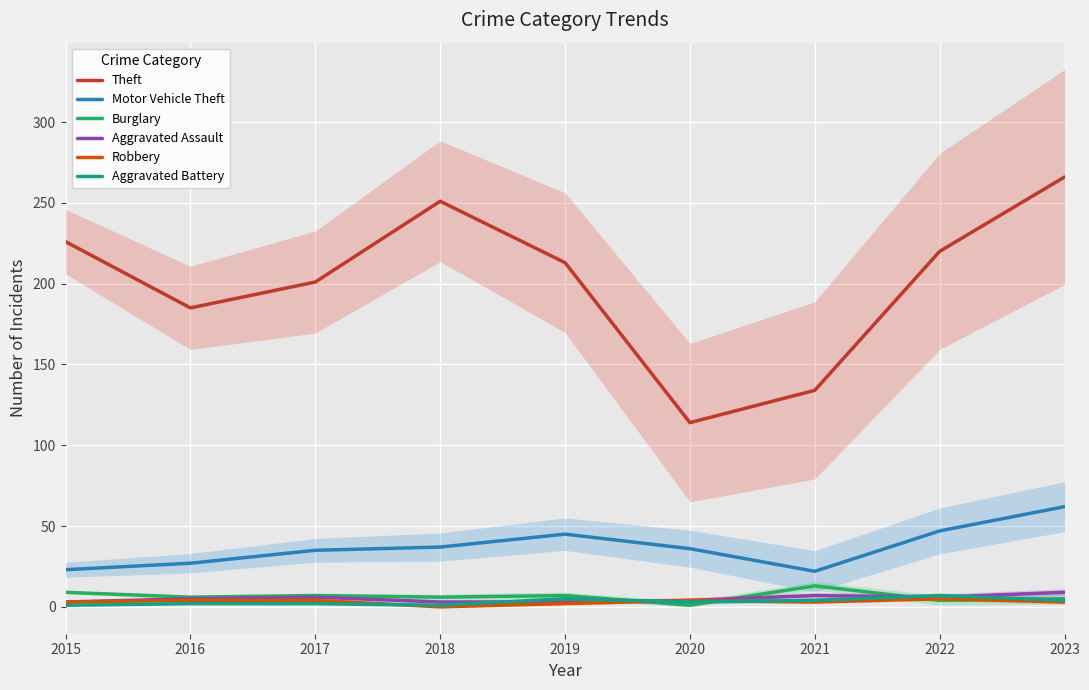

Which series has the largest range (max minus min)?

Theft